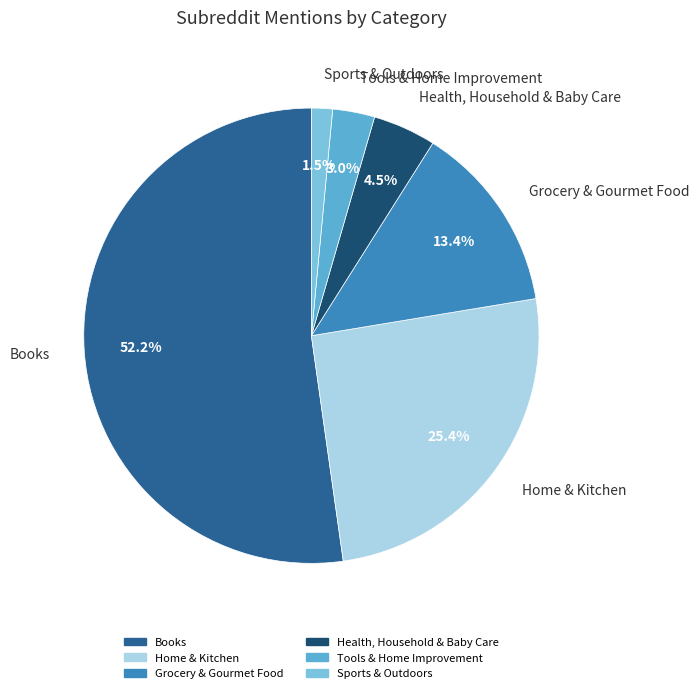

Combined, do Home & Kitchen and Books account for over 50%?

Yes